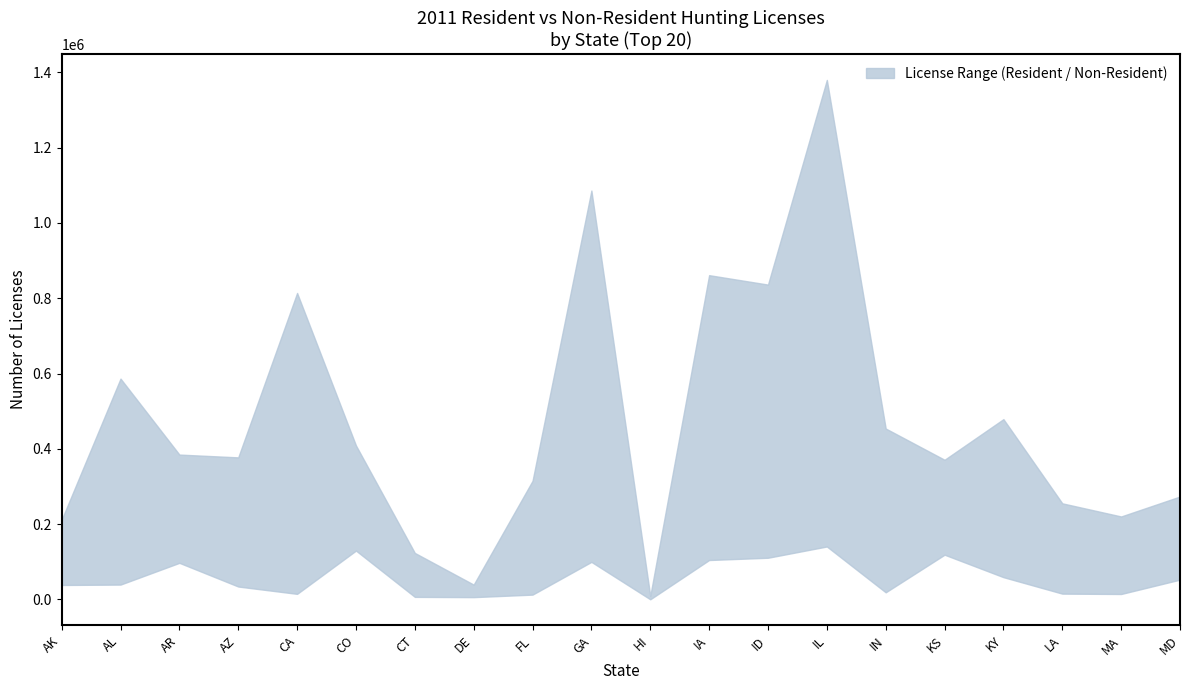

How many data points in Resident Licenses are less than 384740?

10